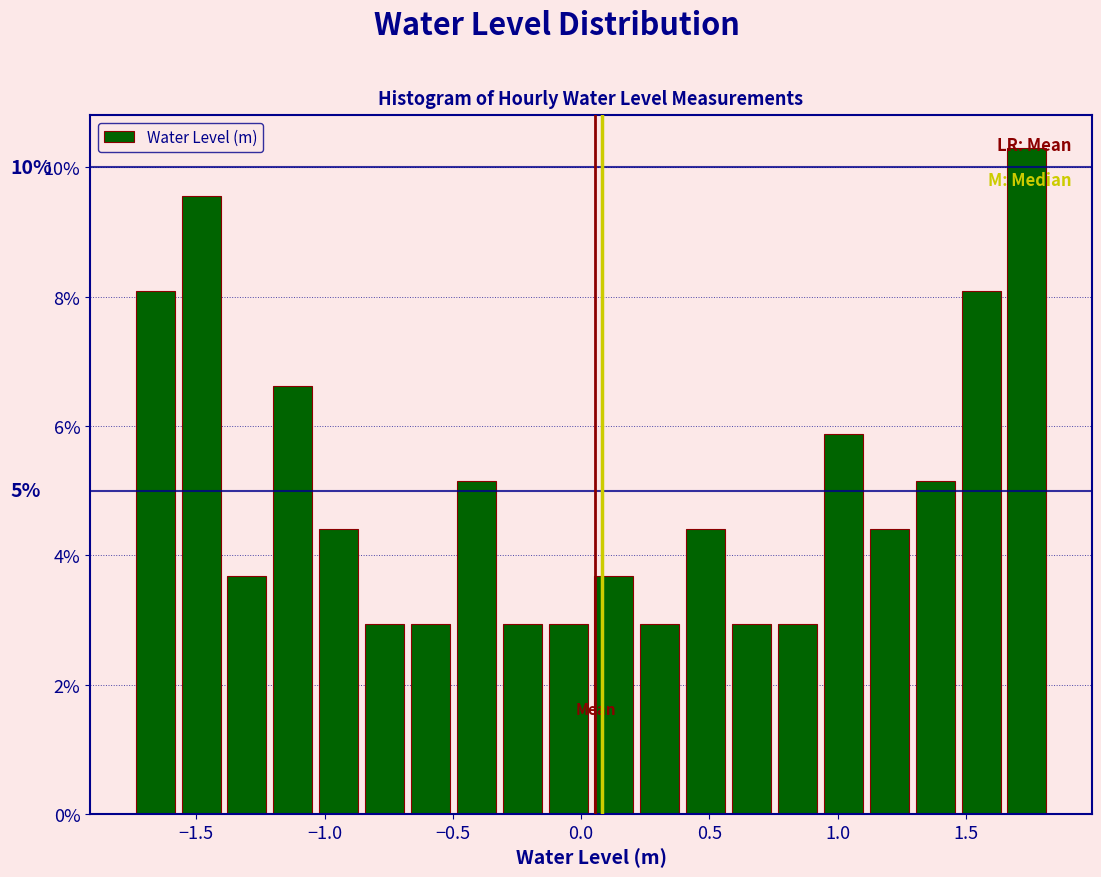

Around what value on the x-axis is the tallest bar? Give the approximate position of its centre, as read against the axis.

1.75